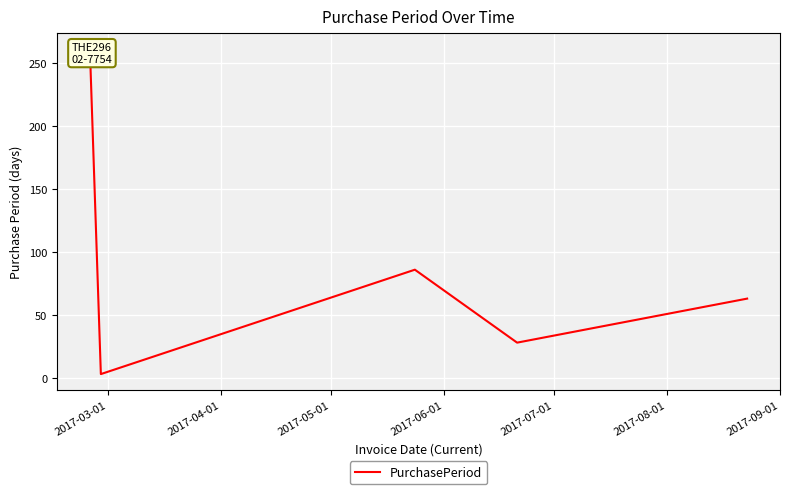

Reading left to right, extract all data points from this chart.

261	3	86	28	63